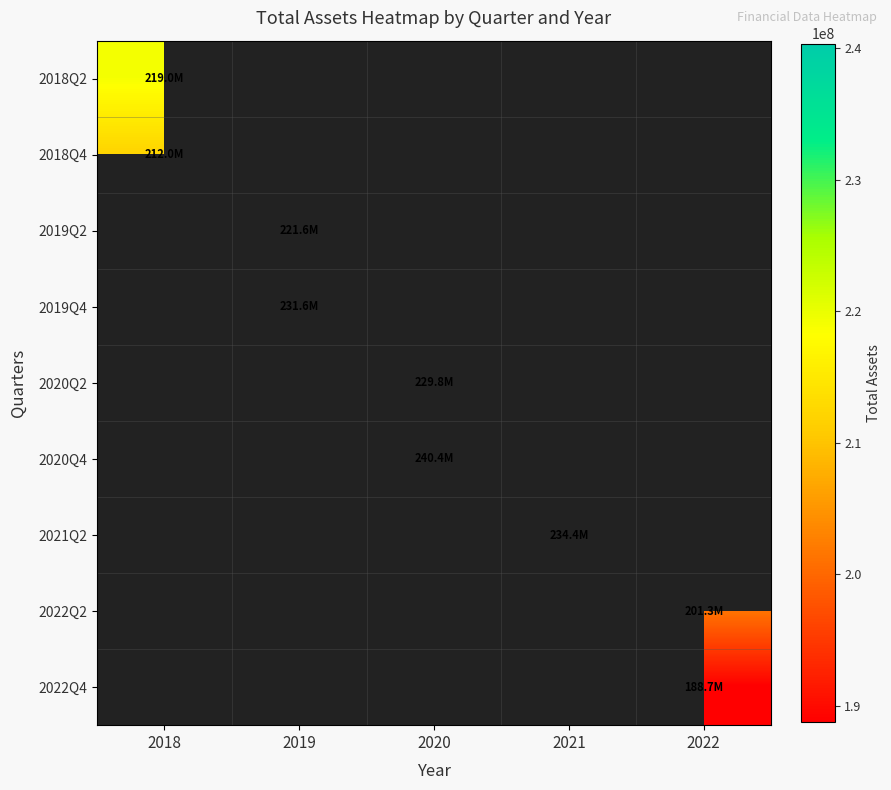

Between 2018 and 2019, which is larger?

2019